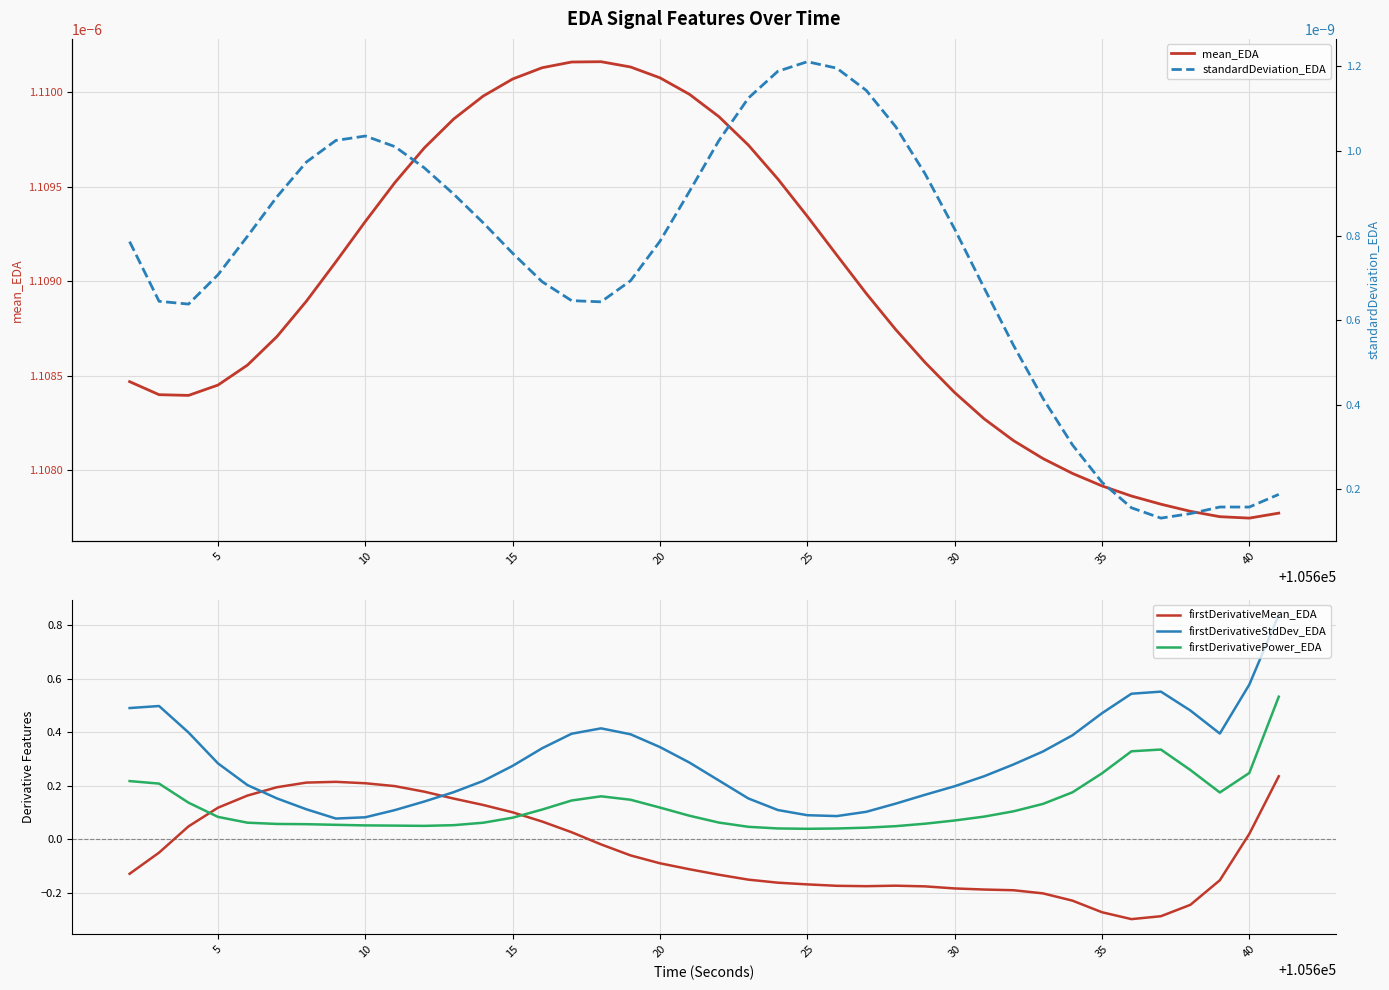

Which series has the widest spread of values?

firstDerivativeStdDev_EDA